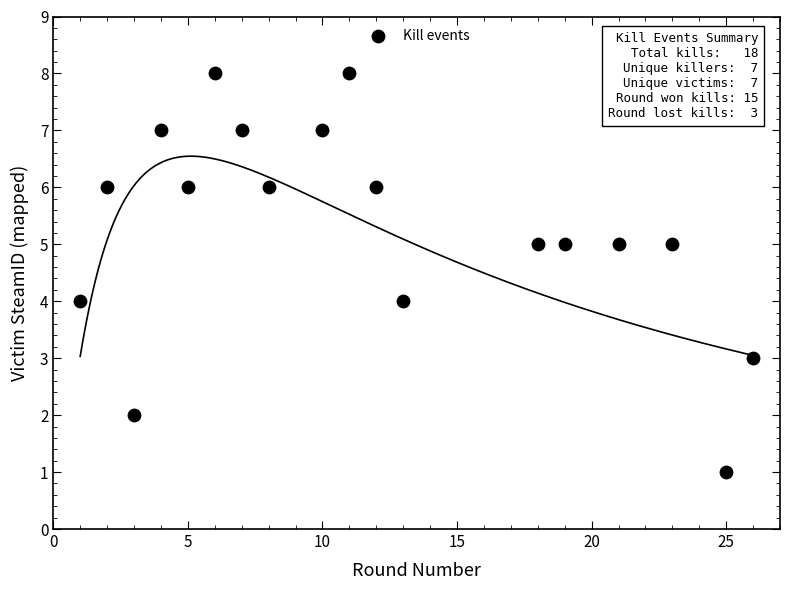

What is the range of X values (max minus min)?

25